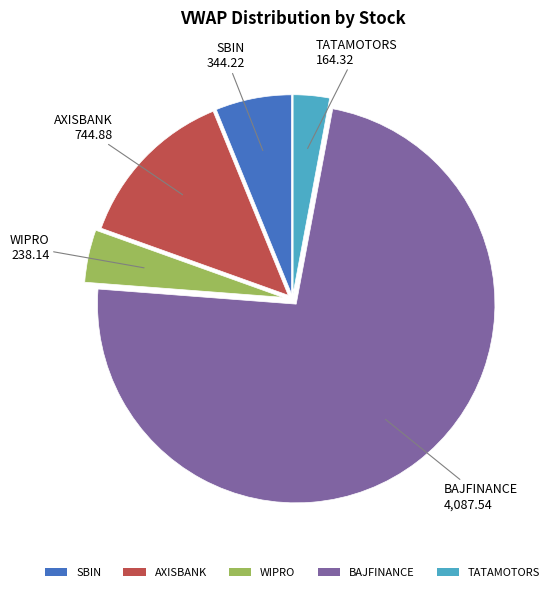

Is AXISBANK the majority of the pie?

No